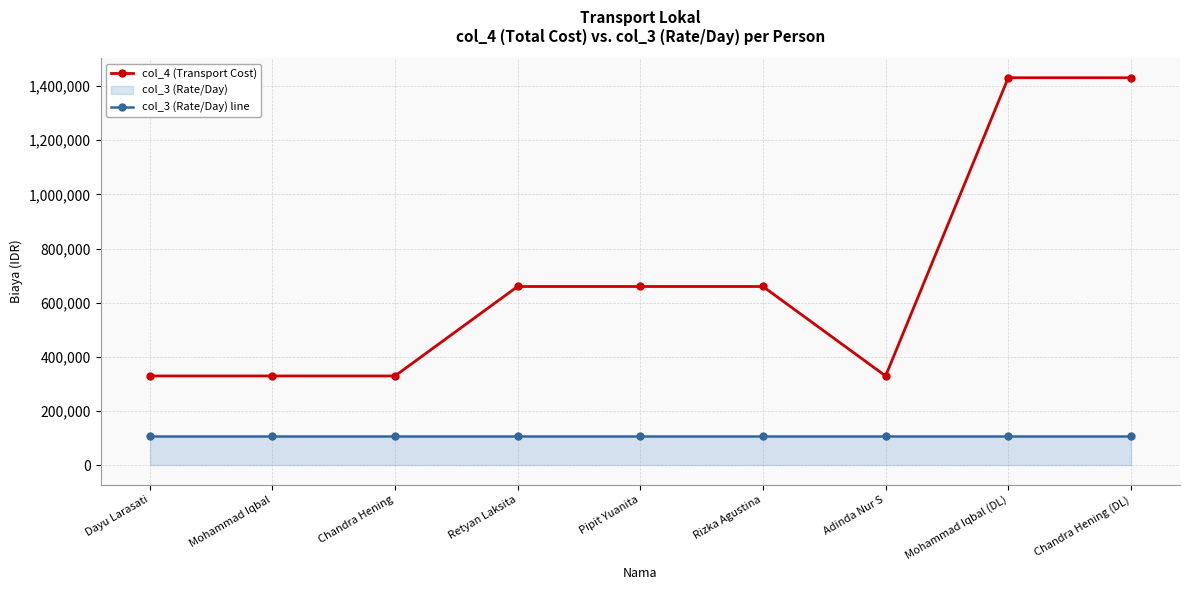

Reading right to left, what are all the values shown in this chart?

col_4 (Transport Cost): 1430000	1430000	330000	660000	660000	660000	330000	330000	330000
col_3 (Rate/Day) line: 110000	110000	110000	110000	110000	110000	110000	110000	110000